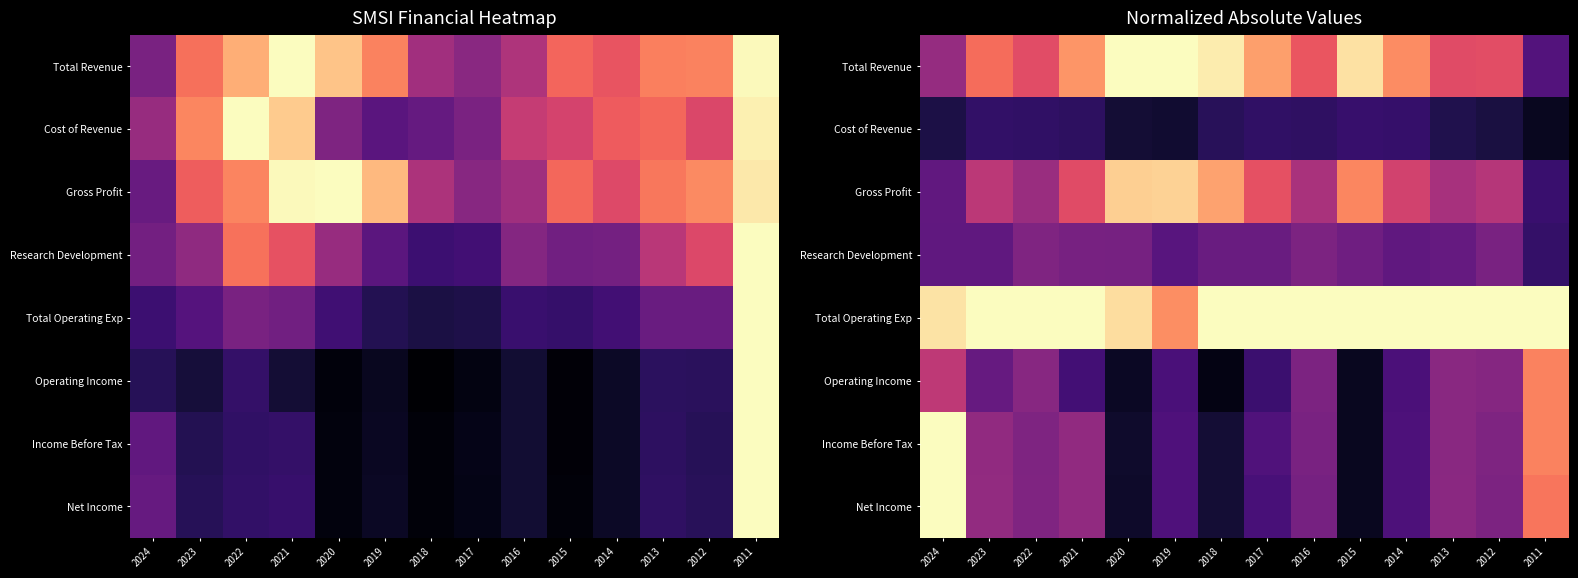

What is the greatest value displayed?

1.0